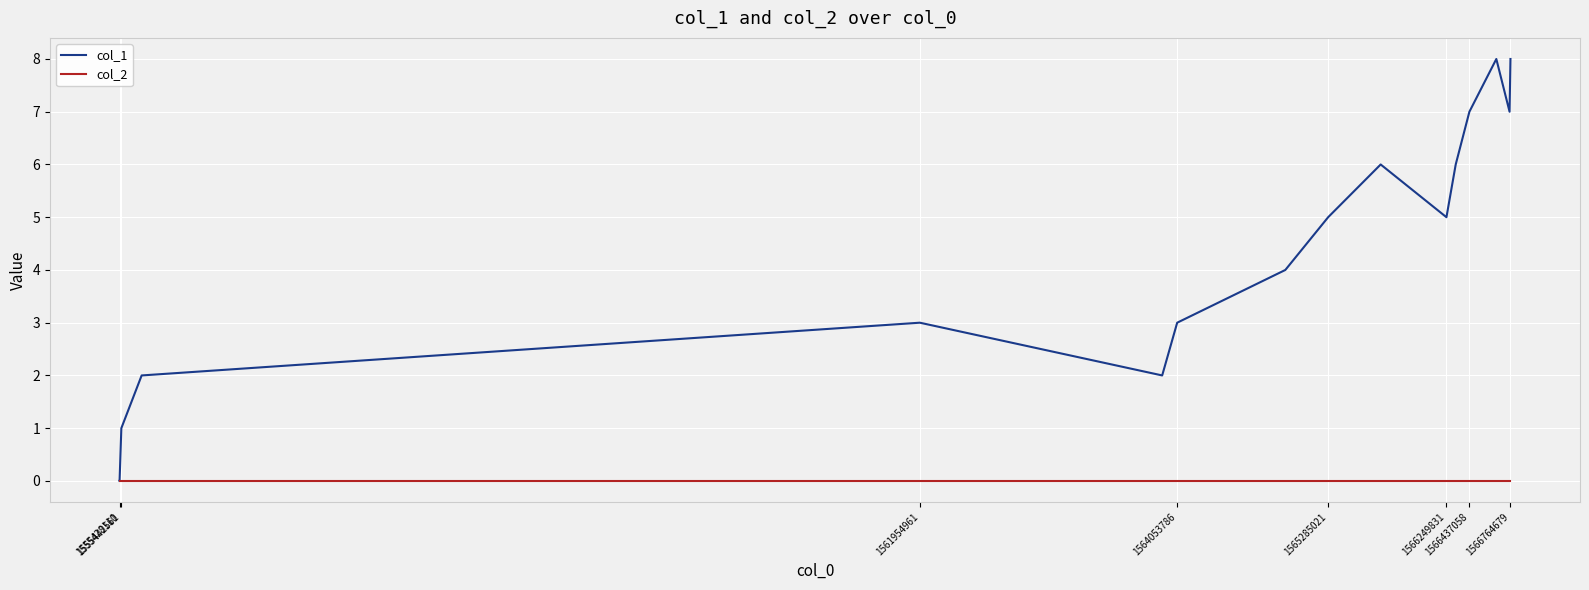

Count the number of data series in this chart.

2